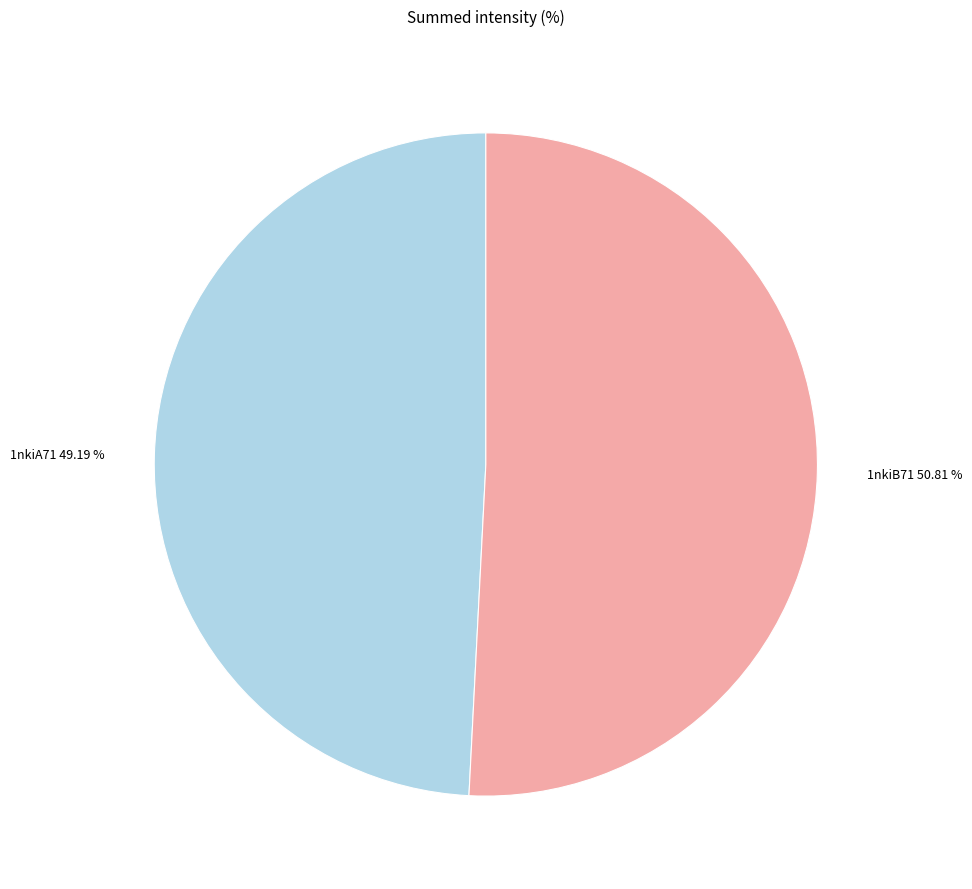

To the nearest percent, what portion does 1nkiA71 represent?

49%